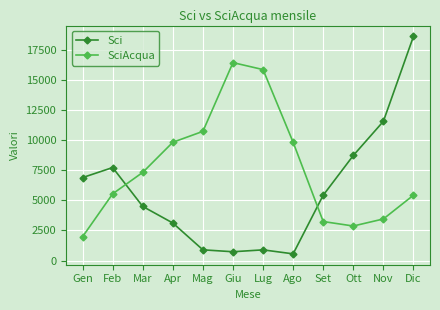

What is the difference between the SciAcqua values at Nov and Lug?

12415